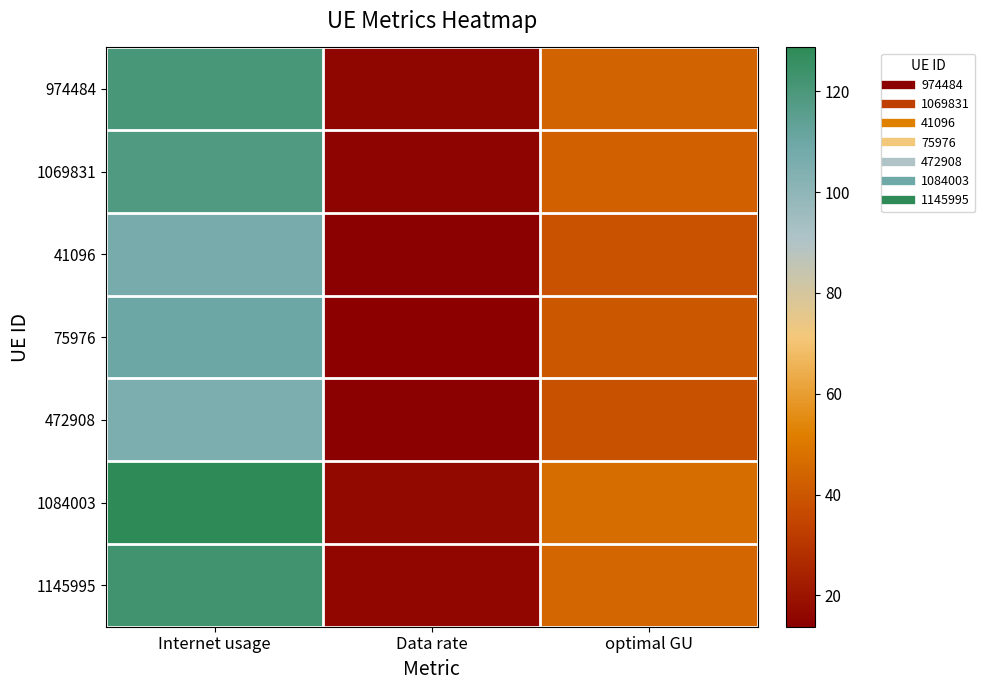

Rank the series at optimal GU from highest to lowest value.

1084003, 1145995, 974484, 1069831, 75976, 41096, 472908